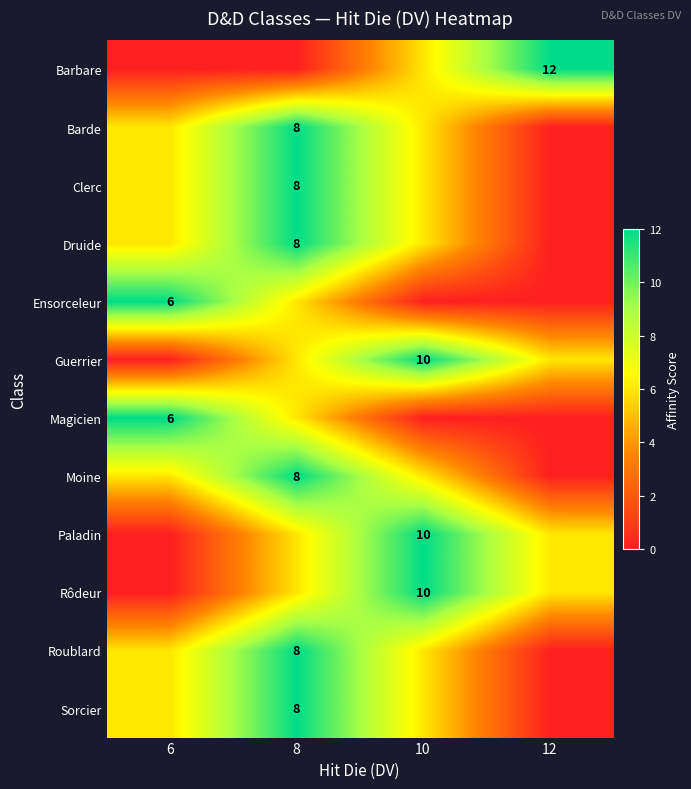

At which category is the sum across all series the highest?

8